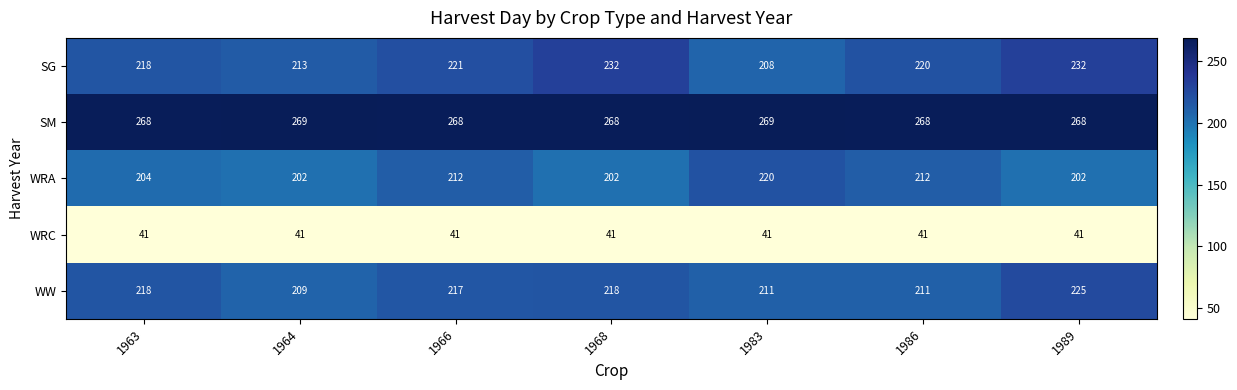

Is it true that WW equals 211 at 1983?

True